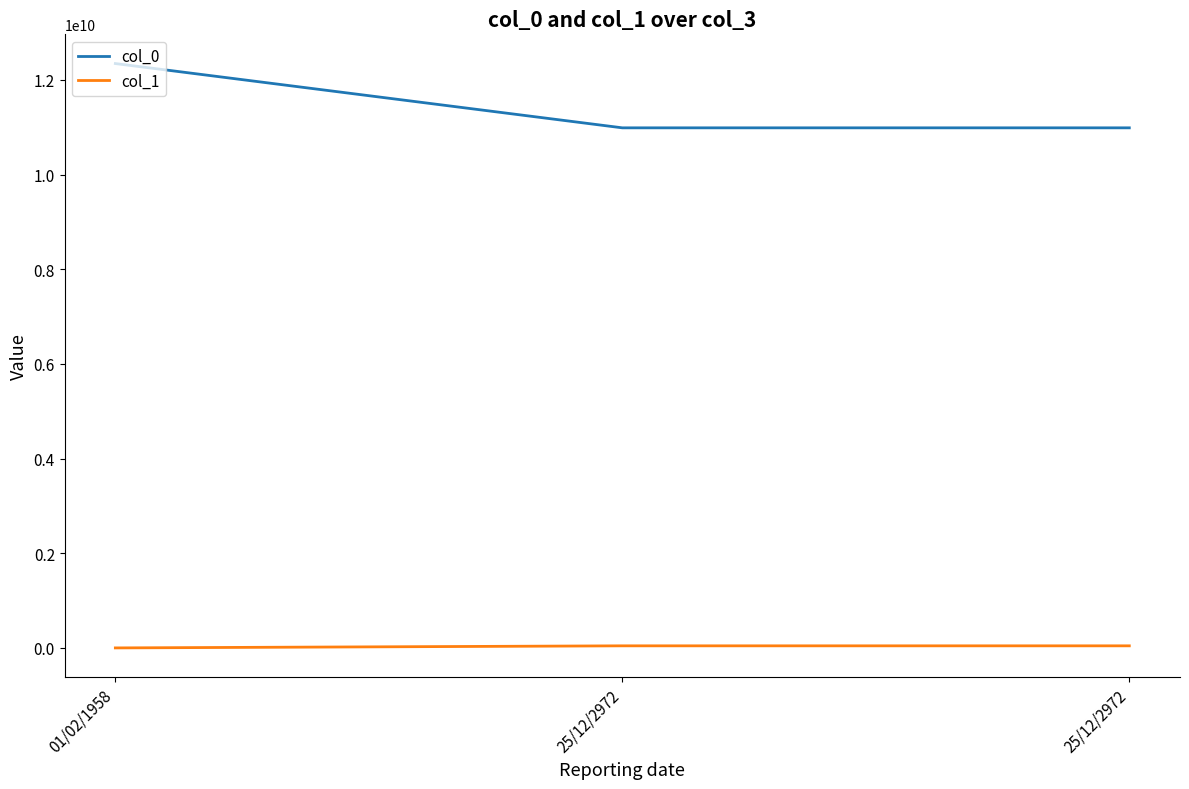

How many series are shown in this chart?

2